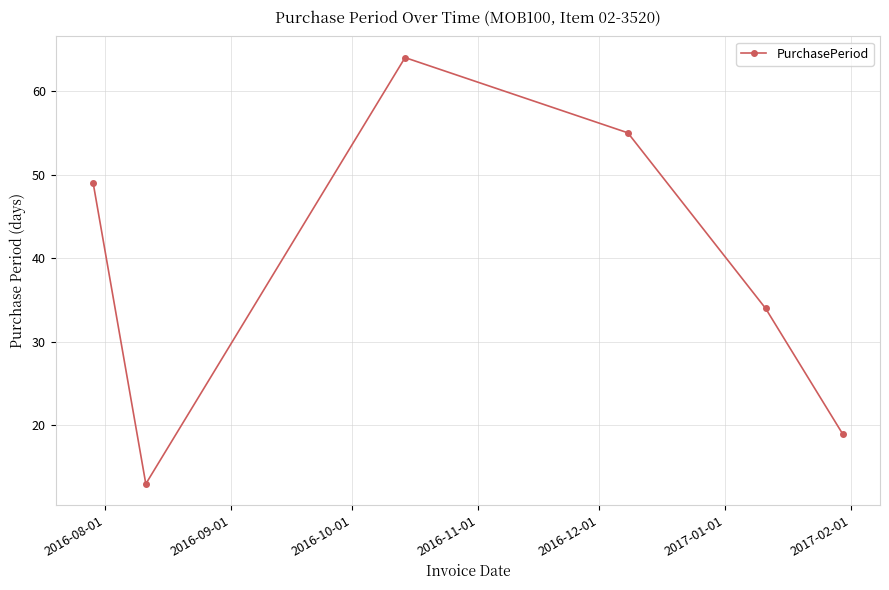

How many points are lower than both their immediate neighbors (excluding endpoints)?

1